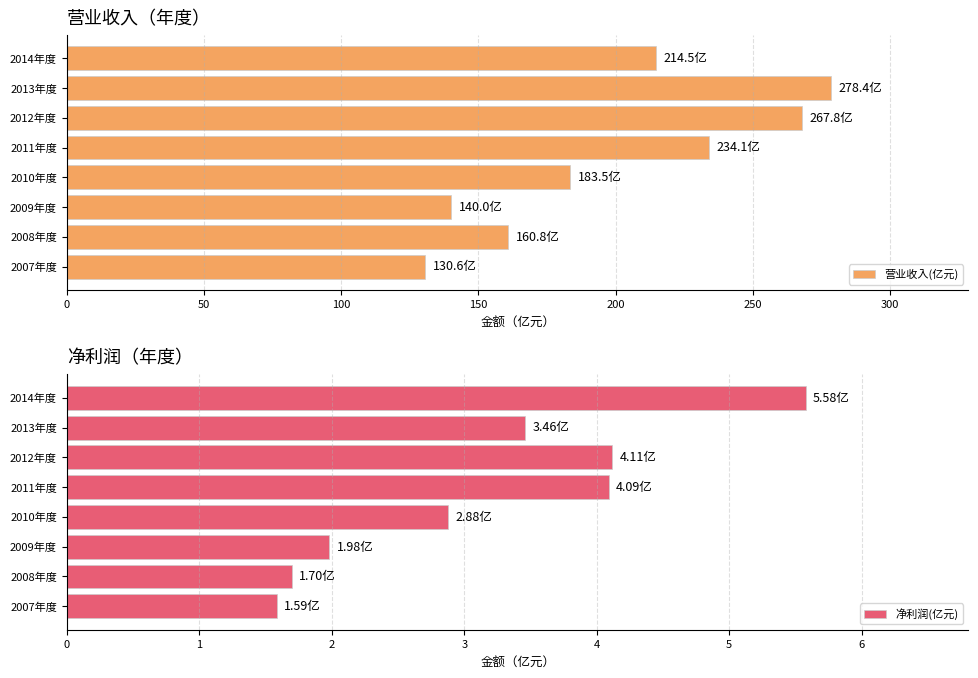

Rank the categories by 营业收入(亿元) value from lowest to highest.

2007年度, 2009年度, 2008年度, 2010年度, 2014年度, 2011年度, 2012年度, 2013年度